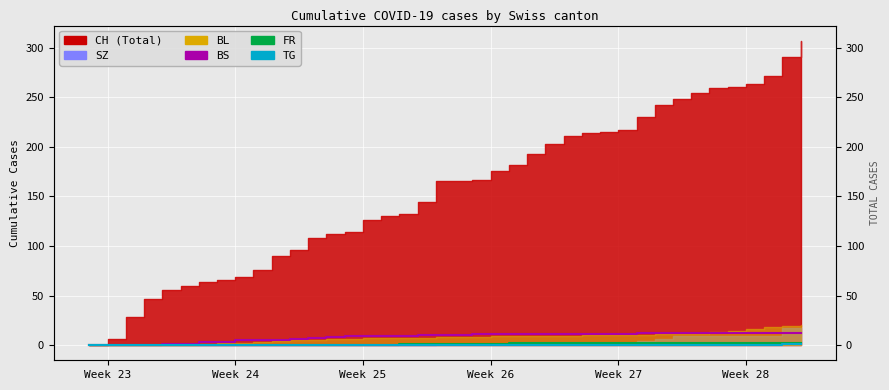

Count the number of categories in the chart.

40